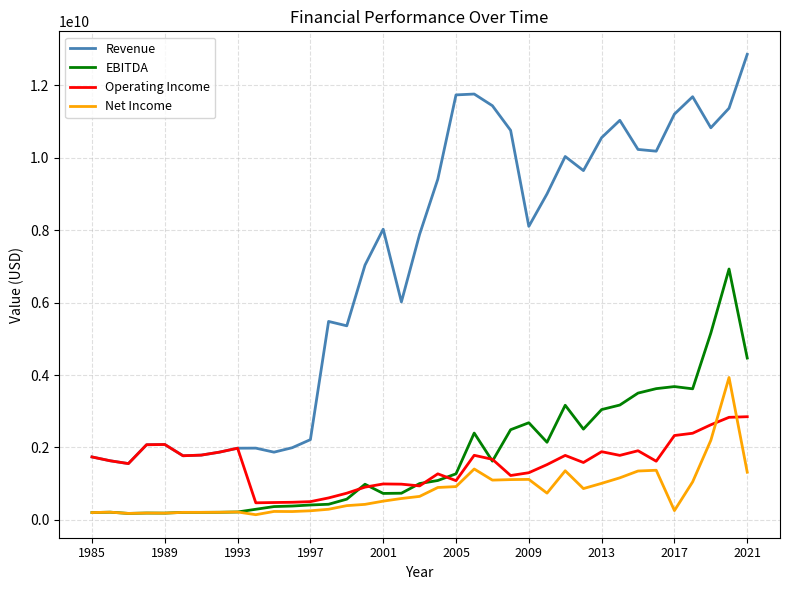

True or false: Revenue and Net Income cross at least once.

False